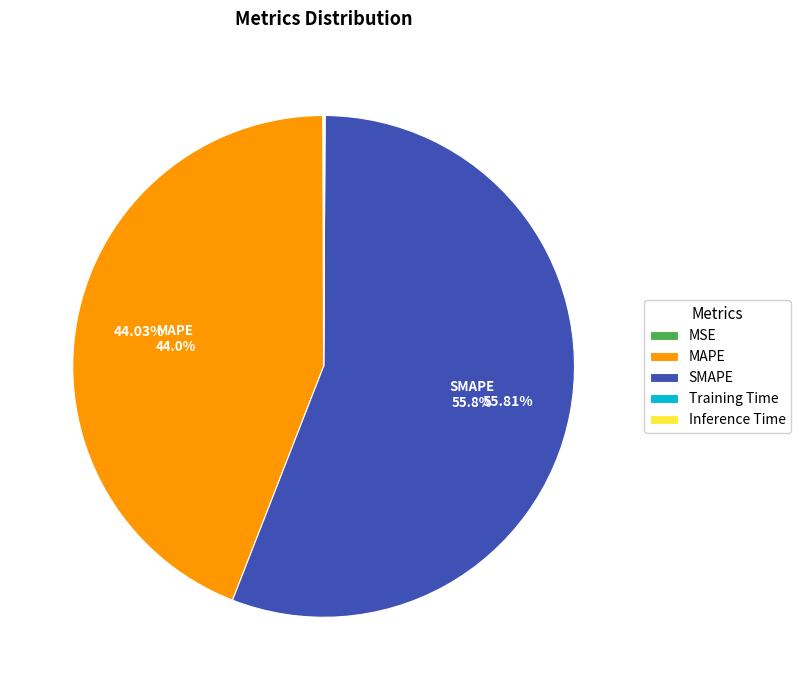

To the nearest percent, what is the difference between the largest and smallest slice percentages?

56%